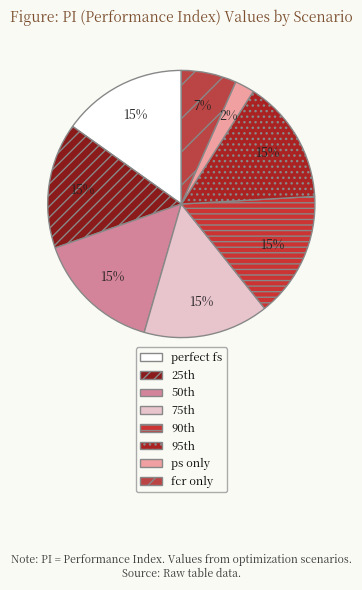

How many segments does this pie chart have?

8